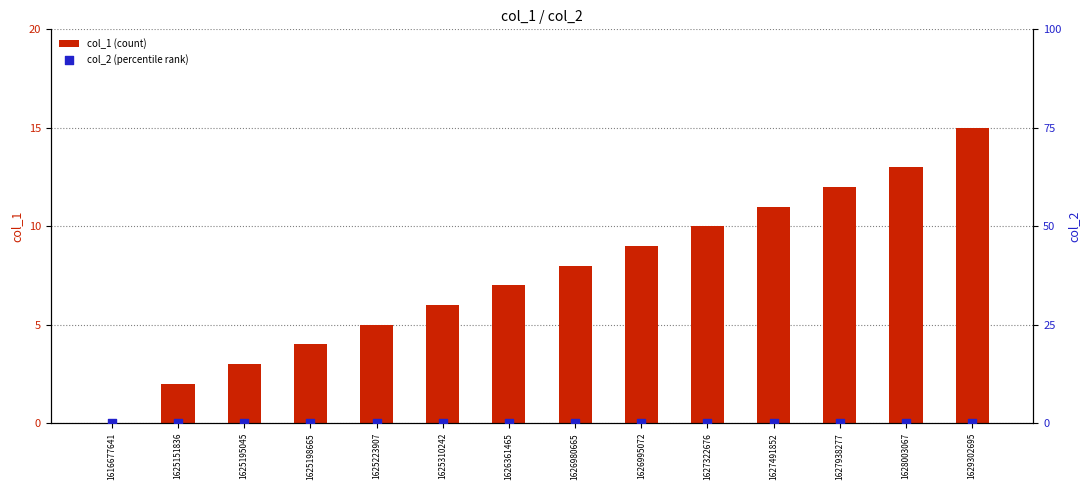

Is the value of col_1 (count) at 1626995072 greater than the value of col_2 (percentile rank) at 1625198665?

Yes